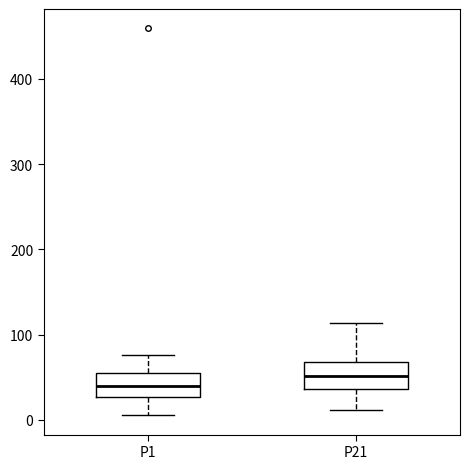

Which box's median line is the highest?

P21